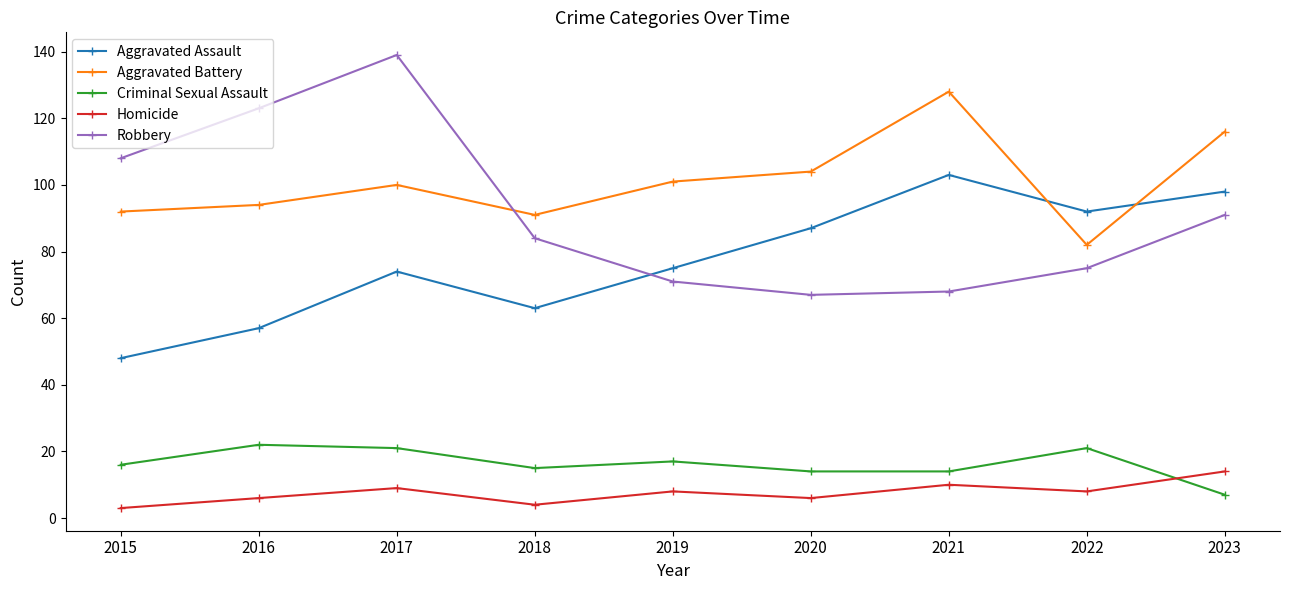

How many categories are shown in the chart?

9